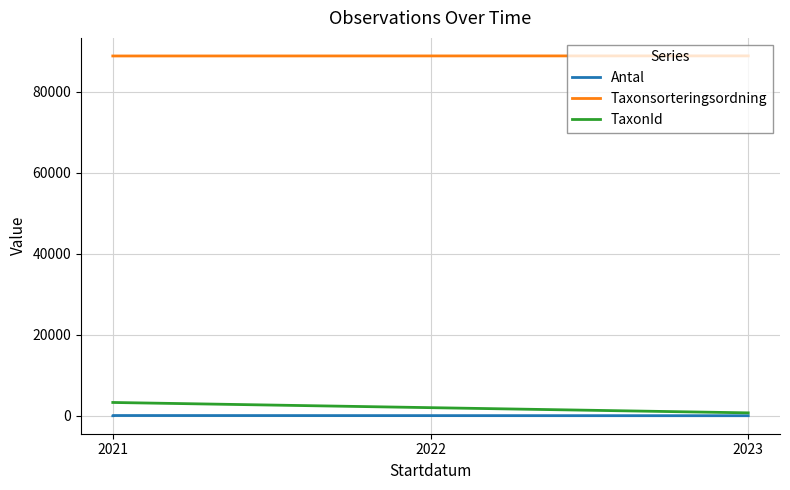

What is the sum of the Taxonsorteringsordning values at 2023 and 2021?

177795